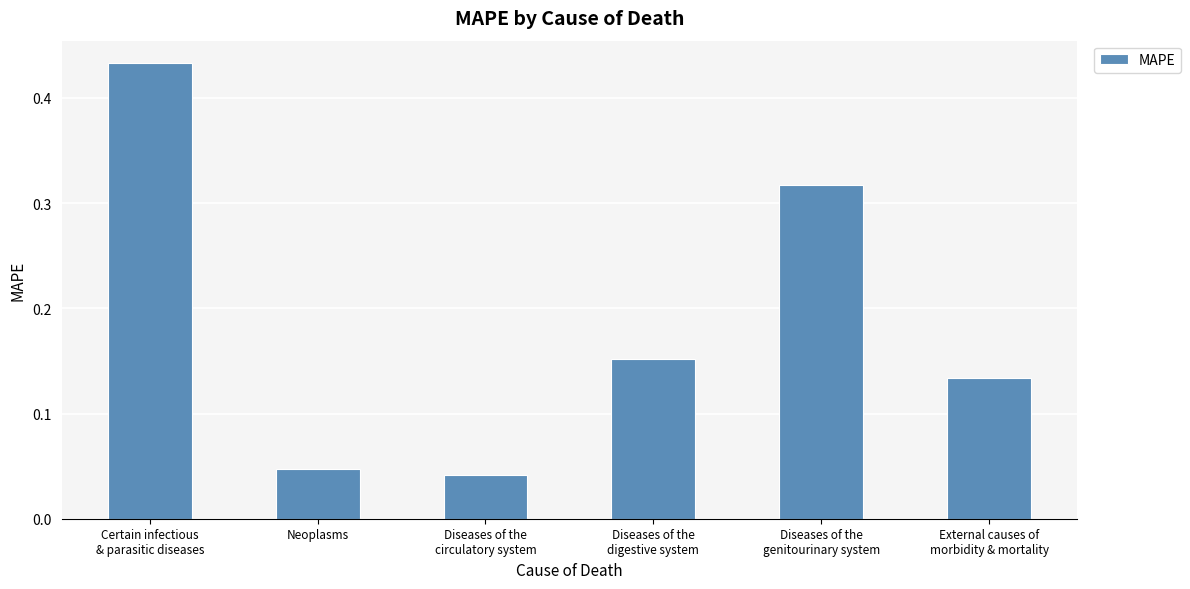

Count the values in the range 0 to 1.

6